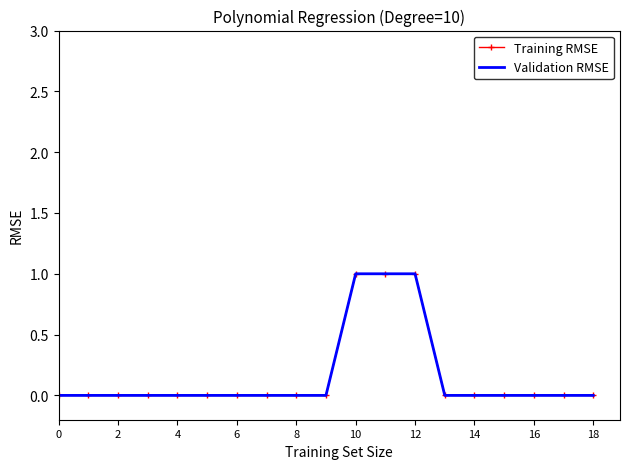

How many lines are shown in the chart?

2